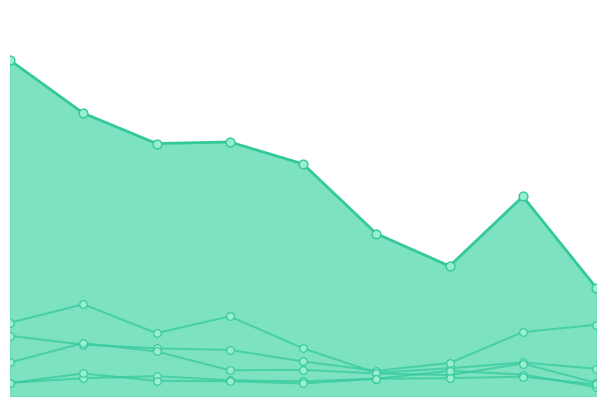

At which category is the sum across all series the highest?

2015